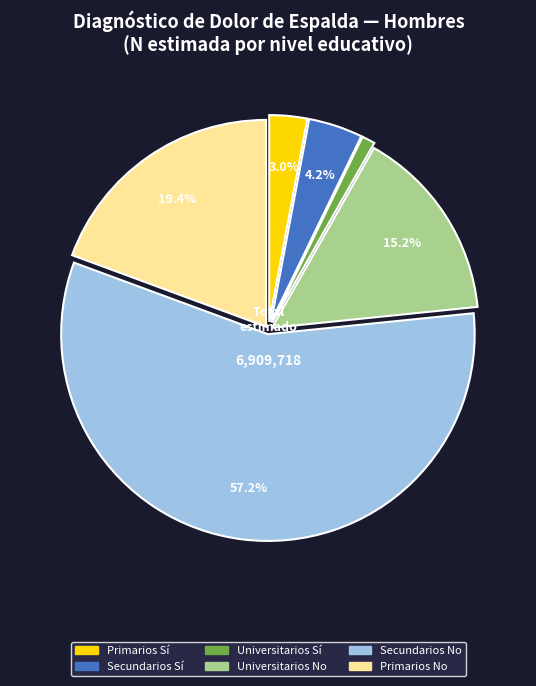

Is there any slice that represents more than half of the pie?

Yes